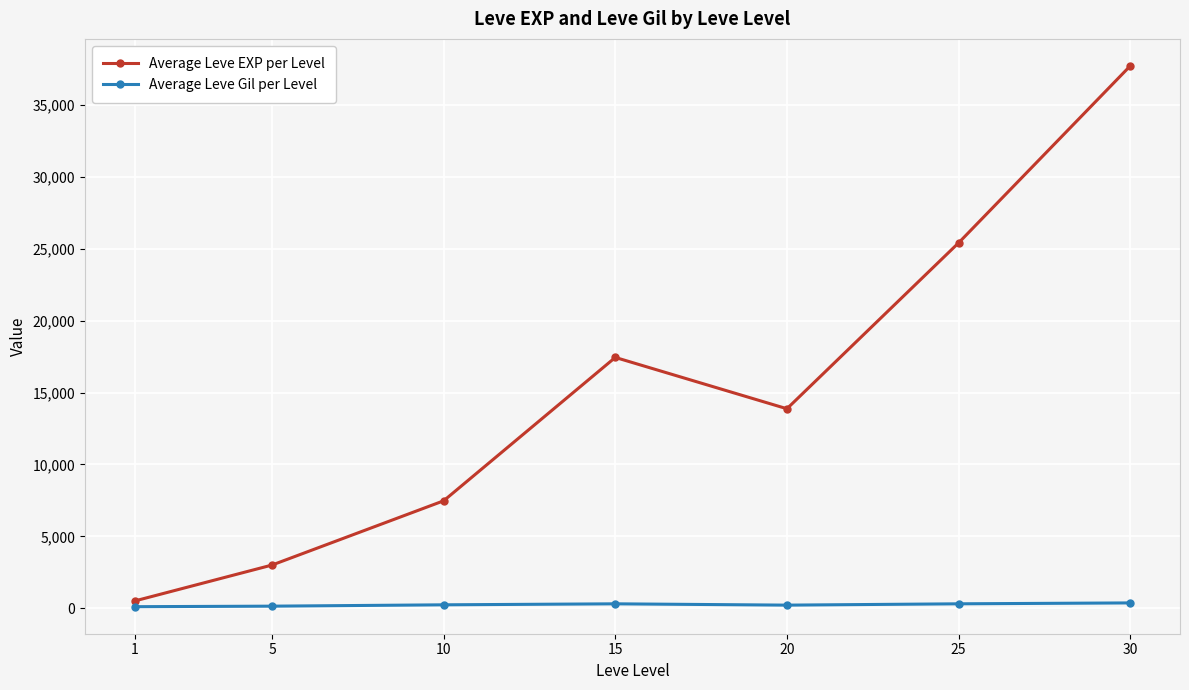

True or false: Average Leve Gil per Level and Average Leve EXP per Level intersect in this chart.

False